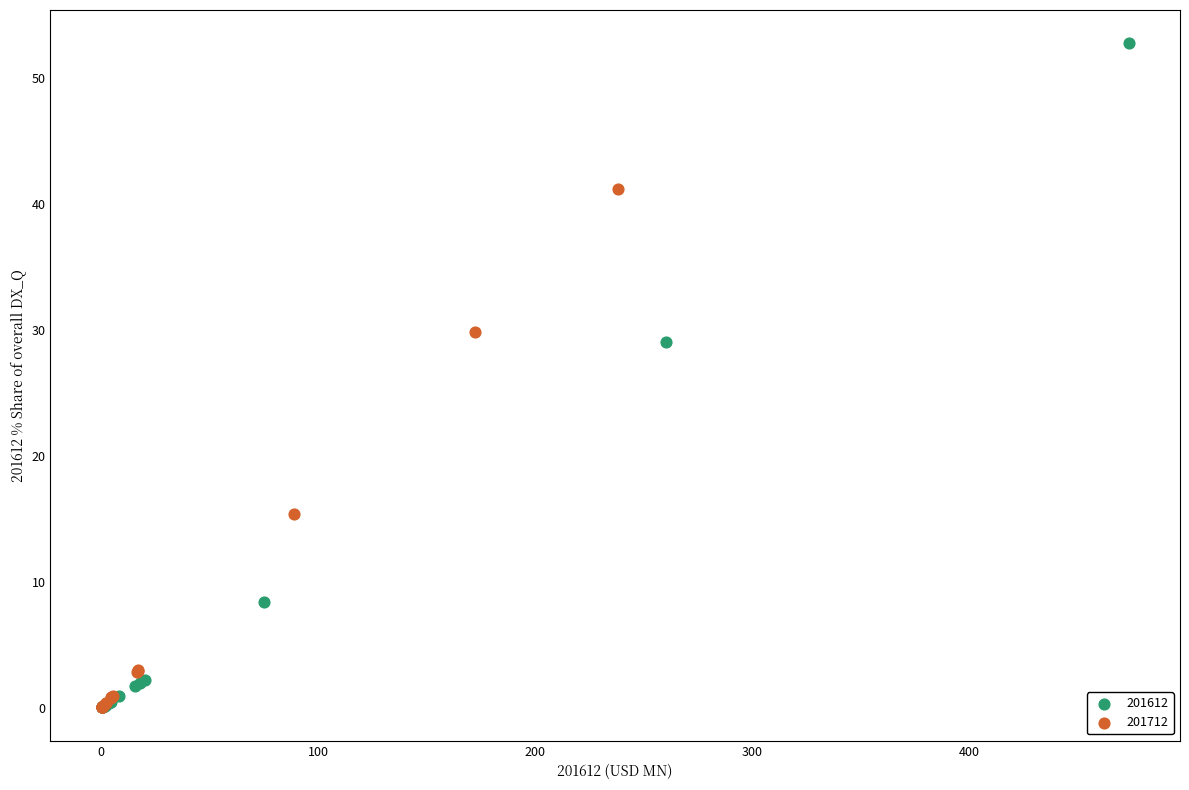

Which series reaches the maximum Y coordinate?

201612